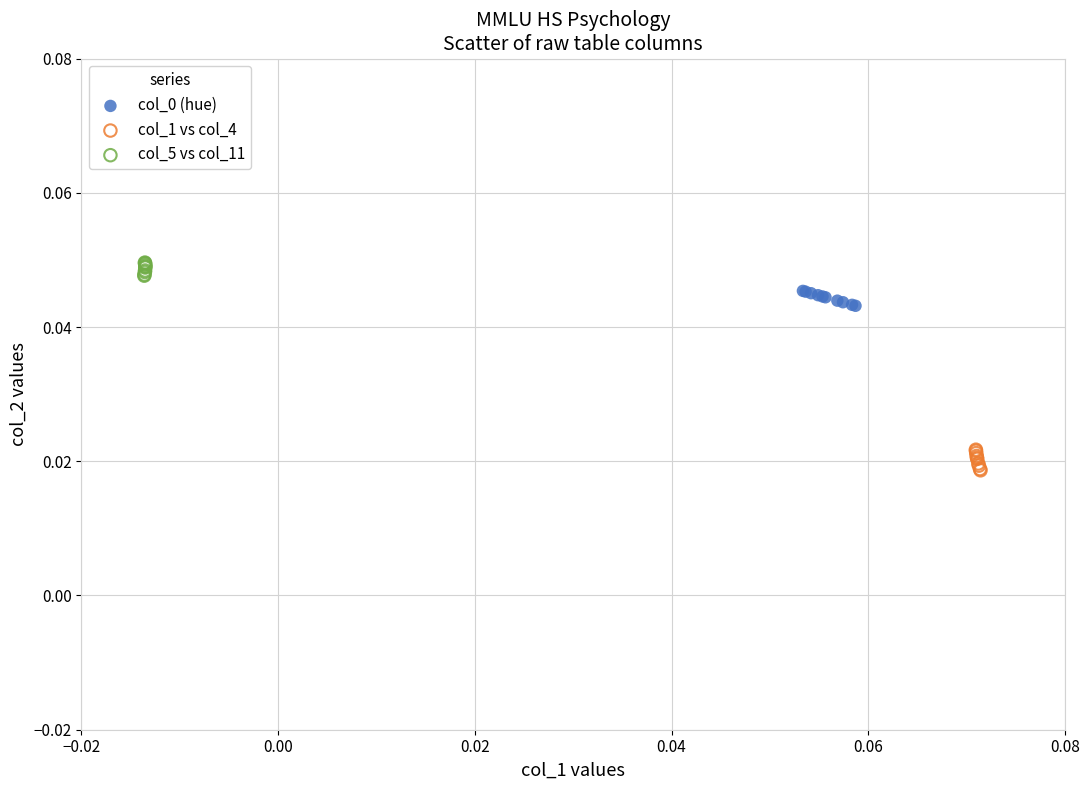

Which series has the largest Y range (max minus min)?

col_1 vs col_4